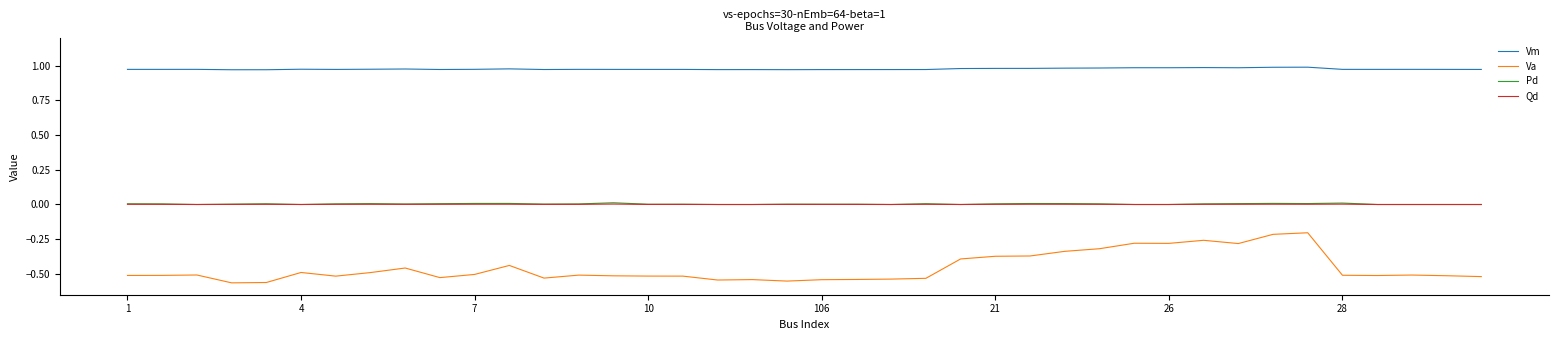

What are all the series names shown in the legend?

Vm, Va, Pd, Qd